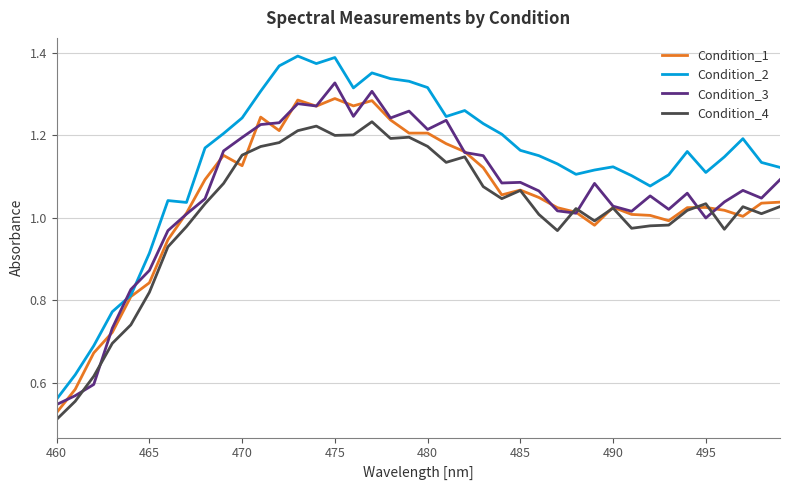

Which series has the widest spread of values?

Condition_2